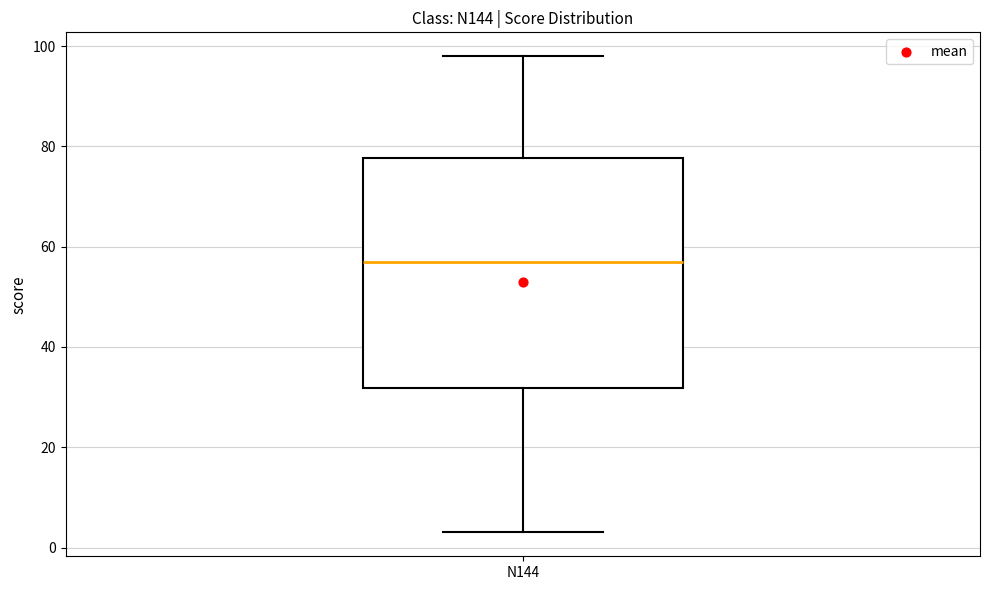

Read this box plot against the y-axis: the position of the median line, the range covered by the box, and the ends of both whiskers. The values are not printed on the chart, so give them approximately, as read against the axis.

median 58, box 32 to 78, whiskers 4 to 98